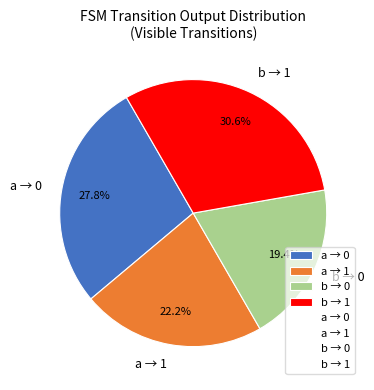

To the nearest percent, what is the average slice percentage?

25%